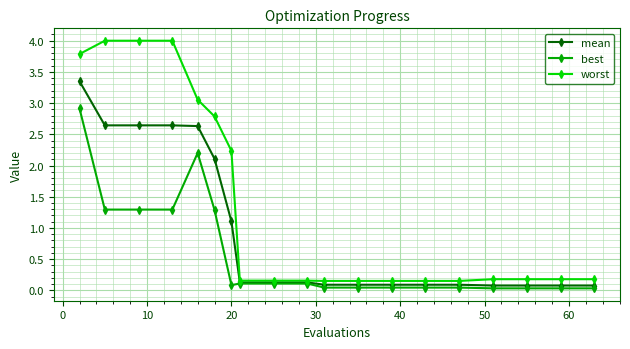

Rank the series by their maximum value, from lowest to highest.

best, mean, worst